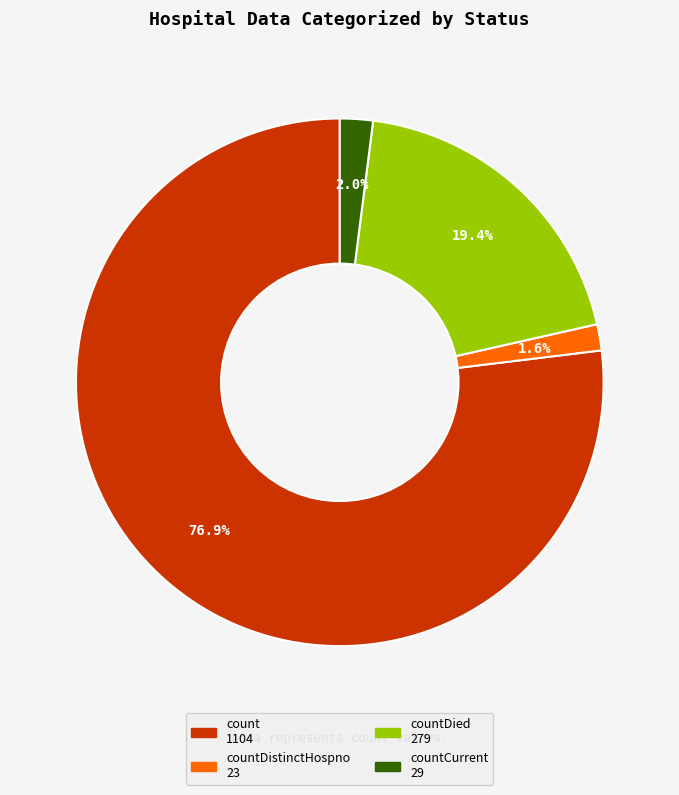

Does any single category account for the majority?

Yes